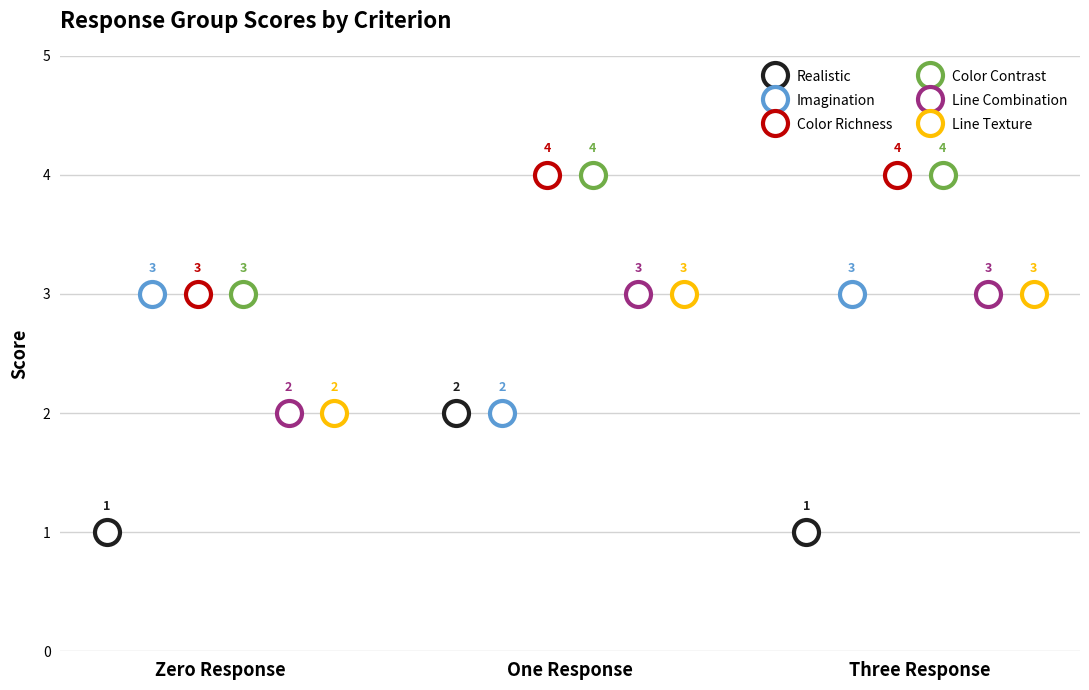

The value of Line Texture at Three Response is 2. True or false?

False